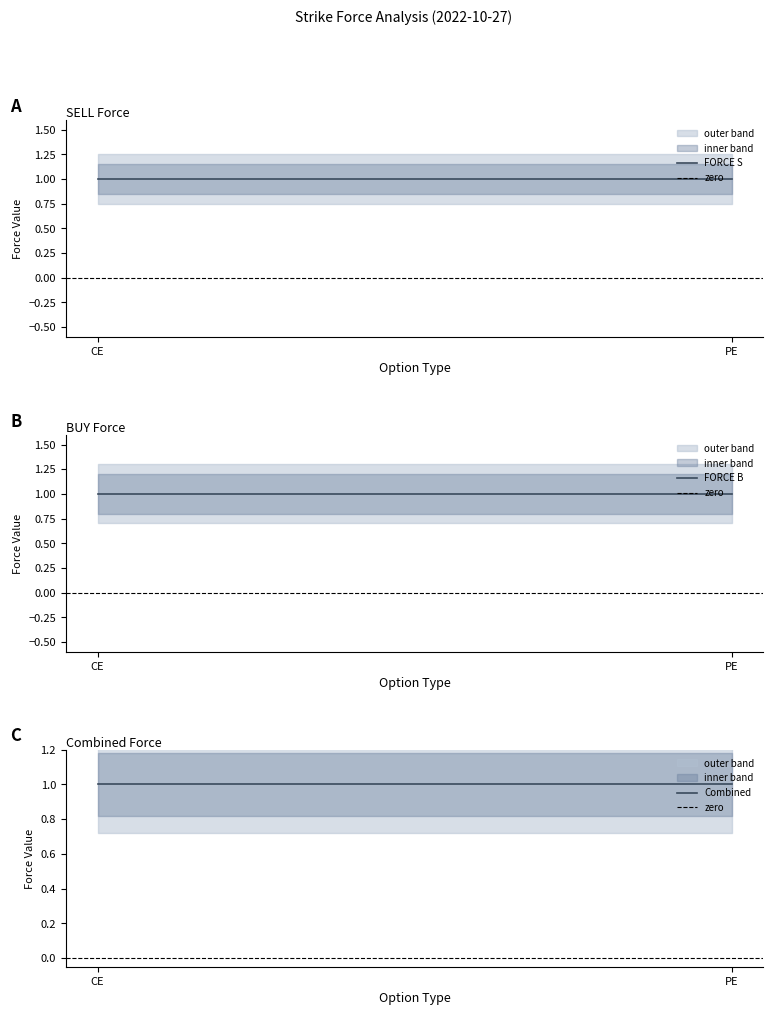

What position from the right is CE?

2